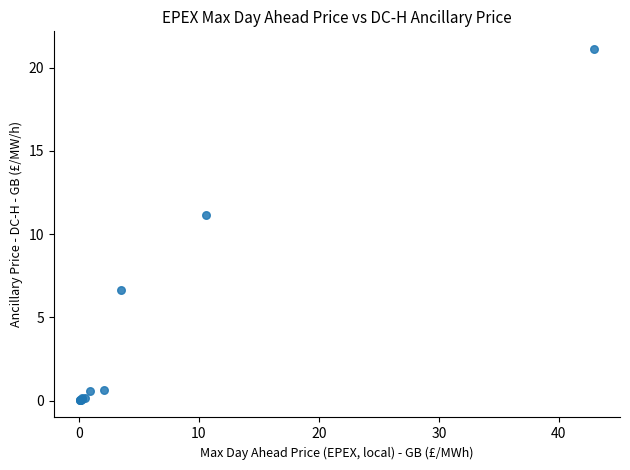

What Y value in the scatter plot is closest to 10?

11.2